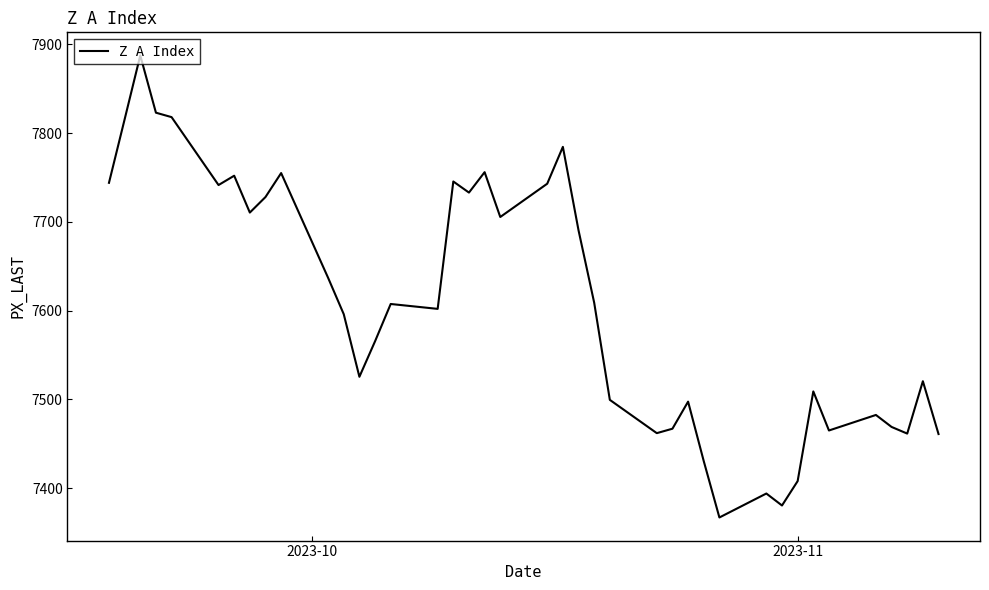

What is the greatest value displayed?

7887.5